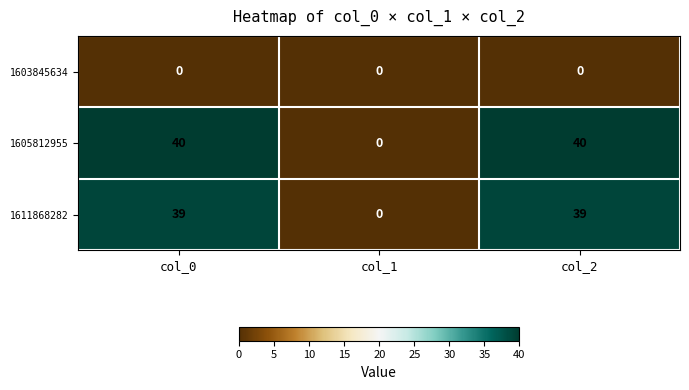

Which series has the largest total across all categories?

1605812955